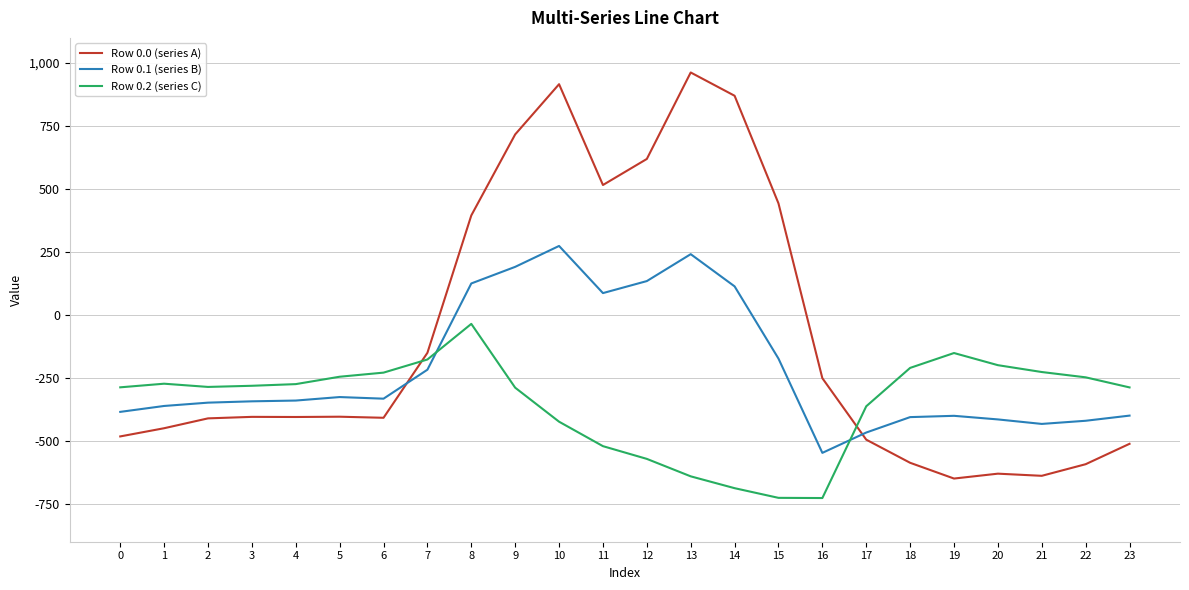

Which category has the highest value in the Row 0.2 (series C) series?

8